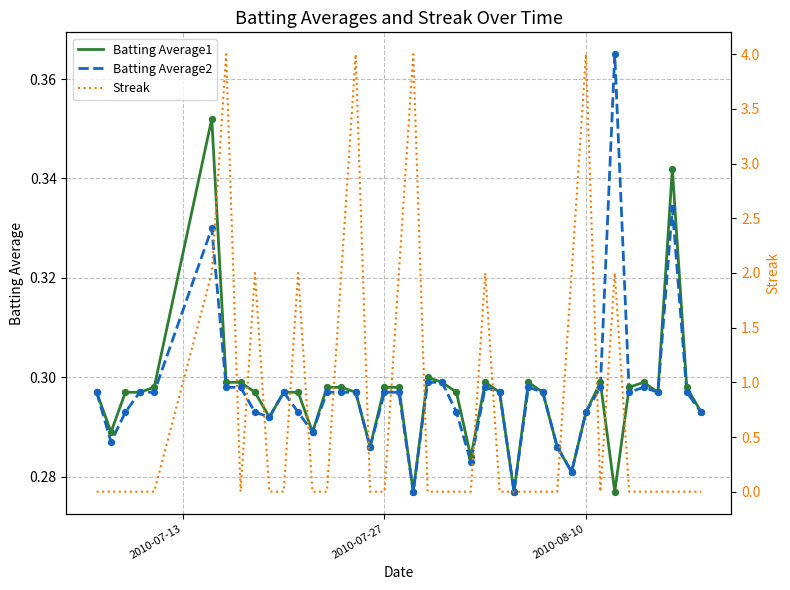

Which series contains the lowest Y value?

Streak